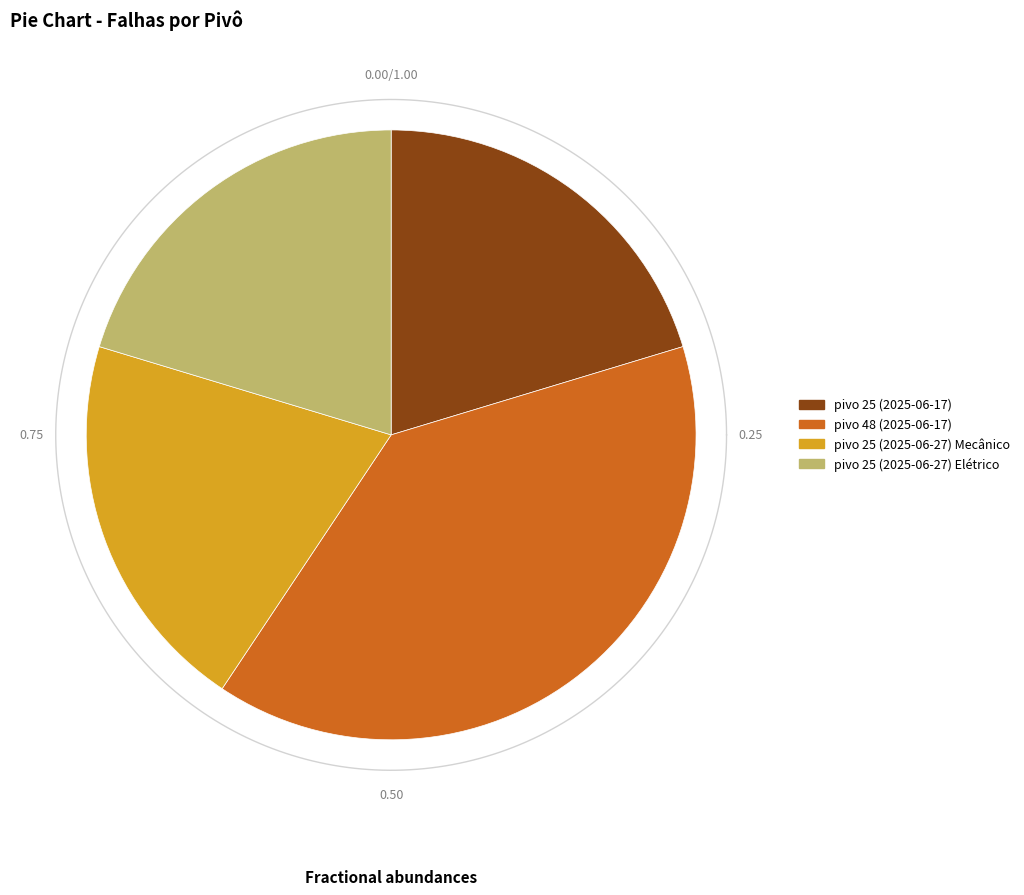

What percentage is the pivo 48 (2025-06-17) slice, to the nearest percent?

39%